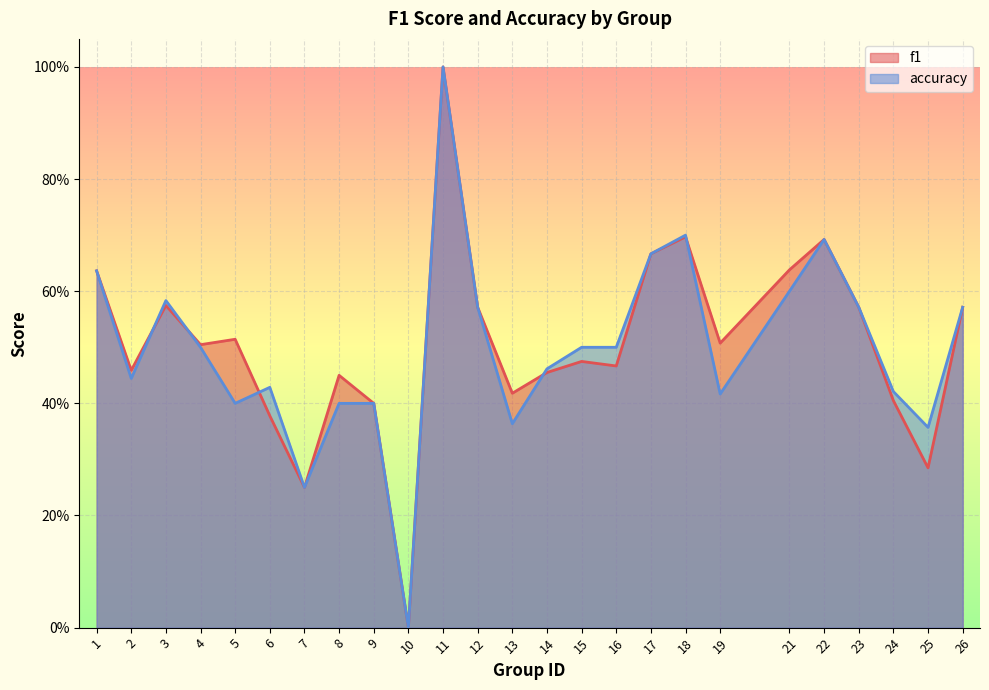

Reading right to left, extract all data points from this chart.

f1: 0.6	0.3	0.4	0.6	0.7	0.6	0.5	0.7	0.7	0.5	0.5	0.5	0.4	0.6	1.0	0.0	0.4	0.5	0.2	0.4	0.5	0.5	0.6	0.5	0.6
accuracy: 0.6	0.4	0.4	0.6	0.7	0.6	0.4	0.7	0.7	0.5	0.5	0.5	0.4	0.6	1.0	0.0	0.4	0.4	0.2	0.4	0.4	0.5	0.6	0.4	0.6